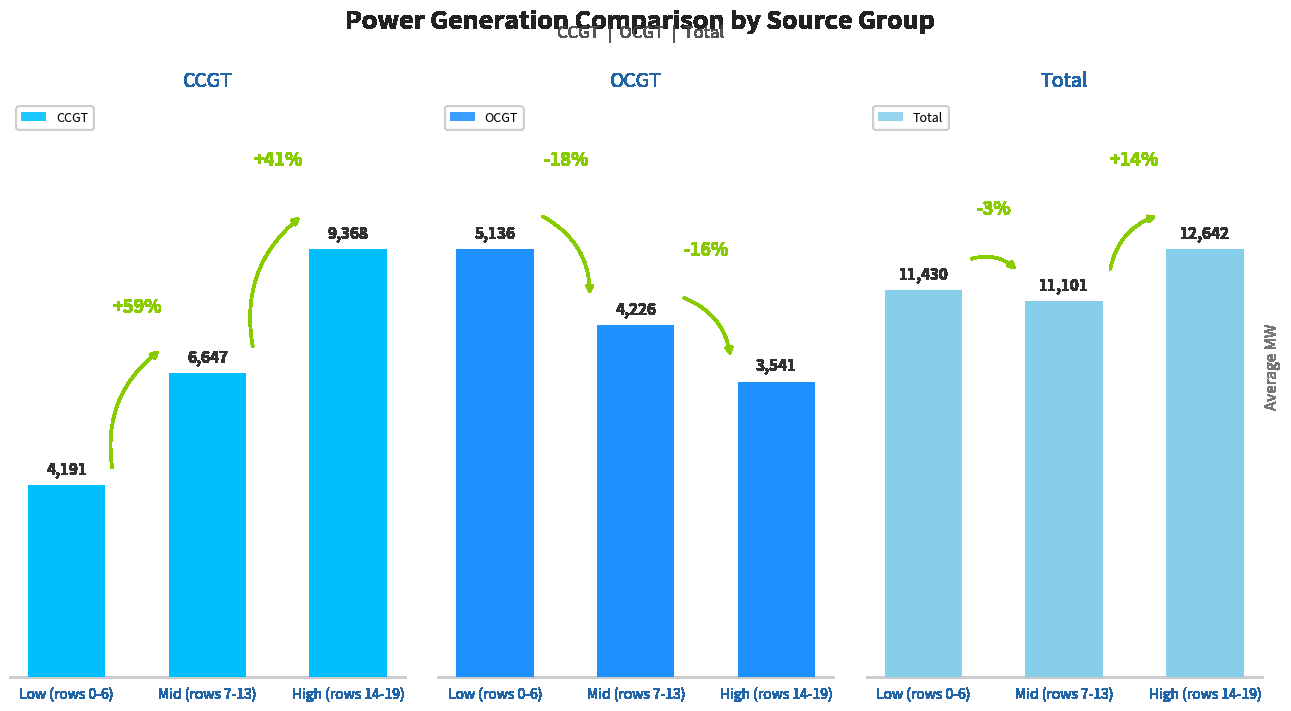

What is the difference between the maximum and minimum values in the CCGT series?

5177